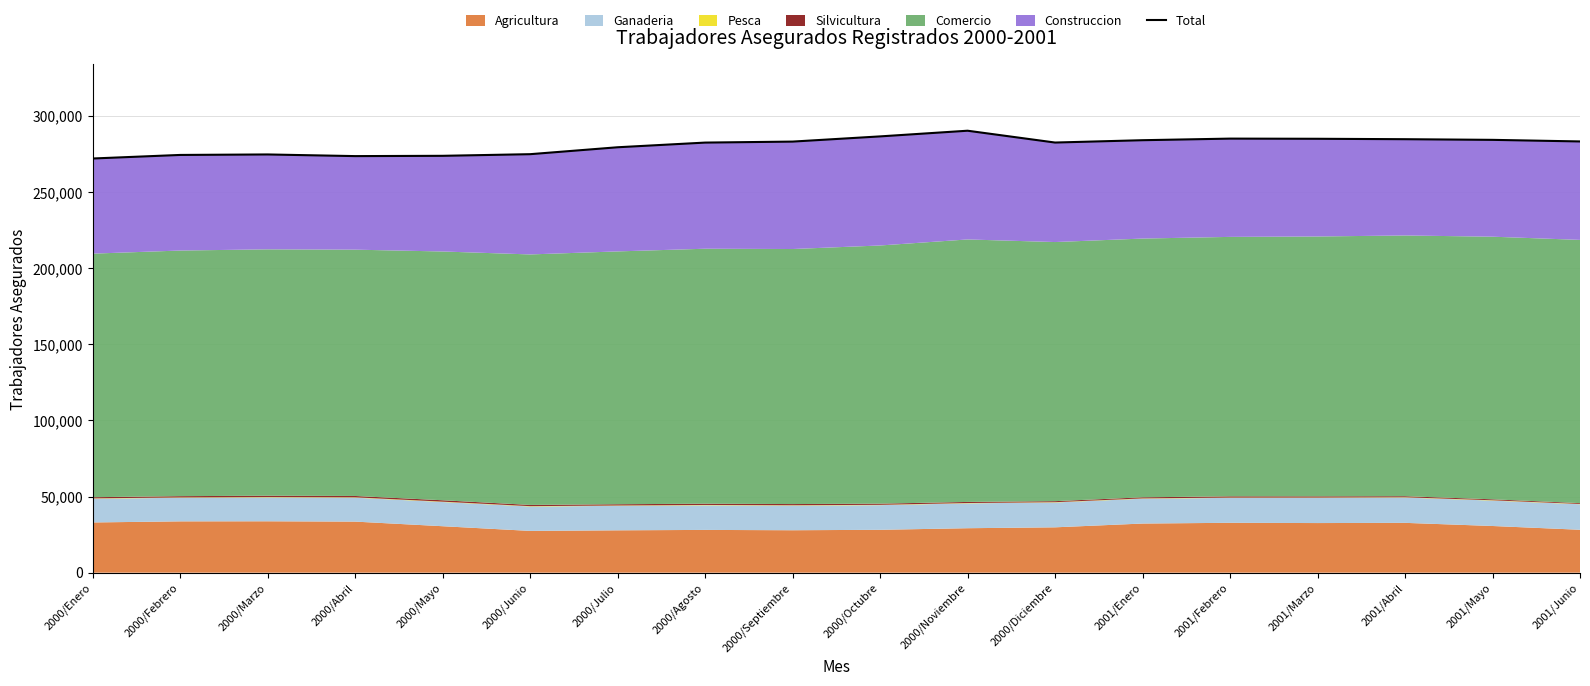

How many lines are shown in the chart?

1